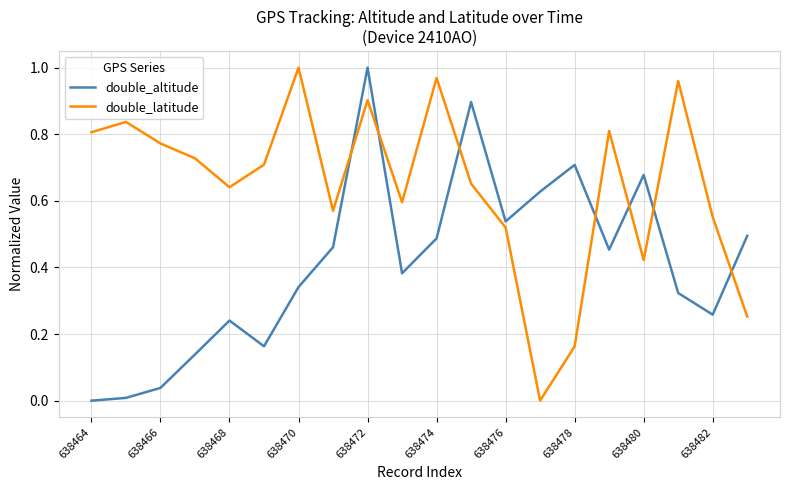

Which series ends up on top after the final intersection of double_altitude and double_latitude?

double_altitude